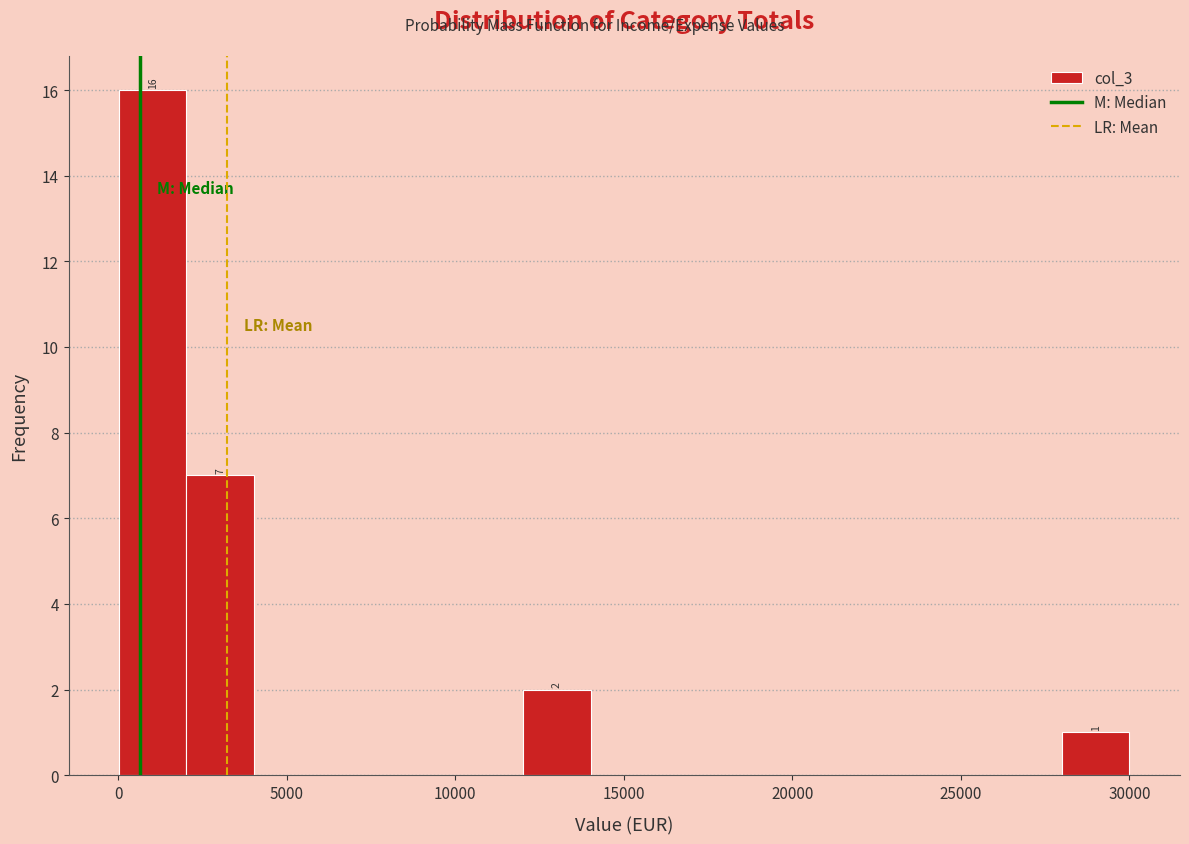

Around what value on the x-axis is the tallest bar? Give the approximate position of its centre, as read against the axis.

1000